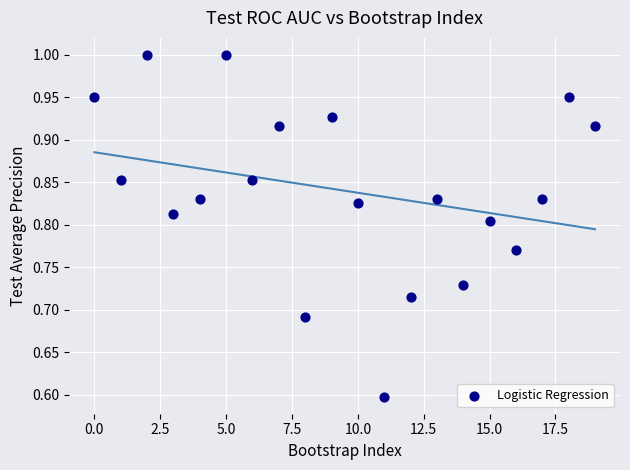

What Y value in the scatter plot is closest to 0?

0.6